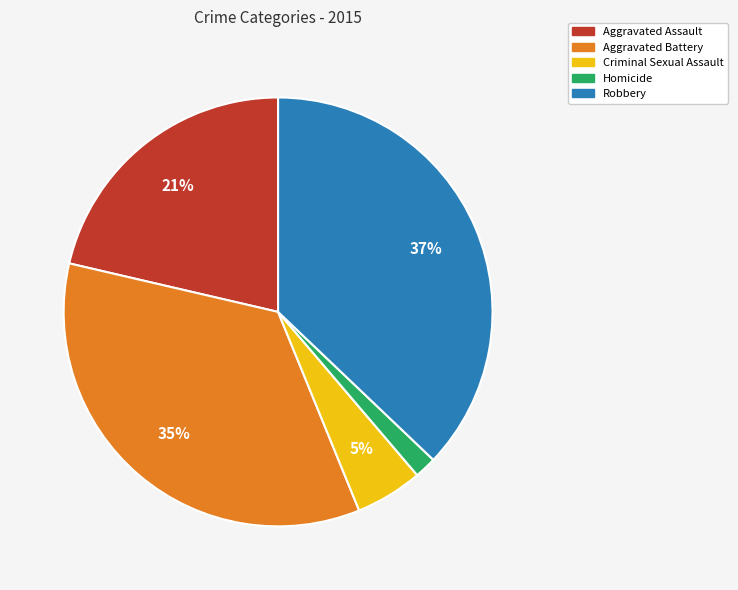

To the nearest percent, what is the combined percentage of Aggravated Battery and Criminal Sexual Assault?

40%